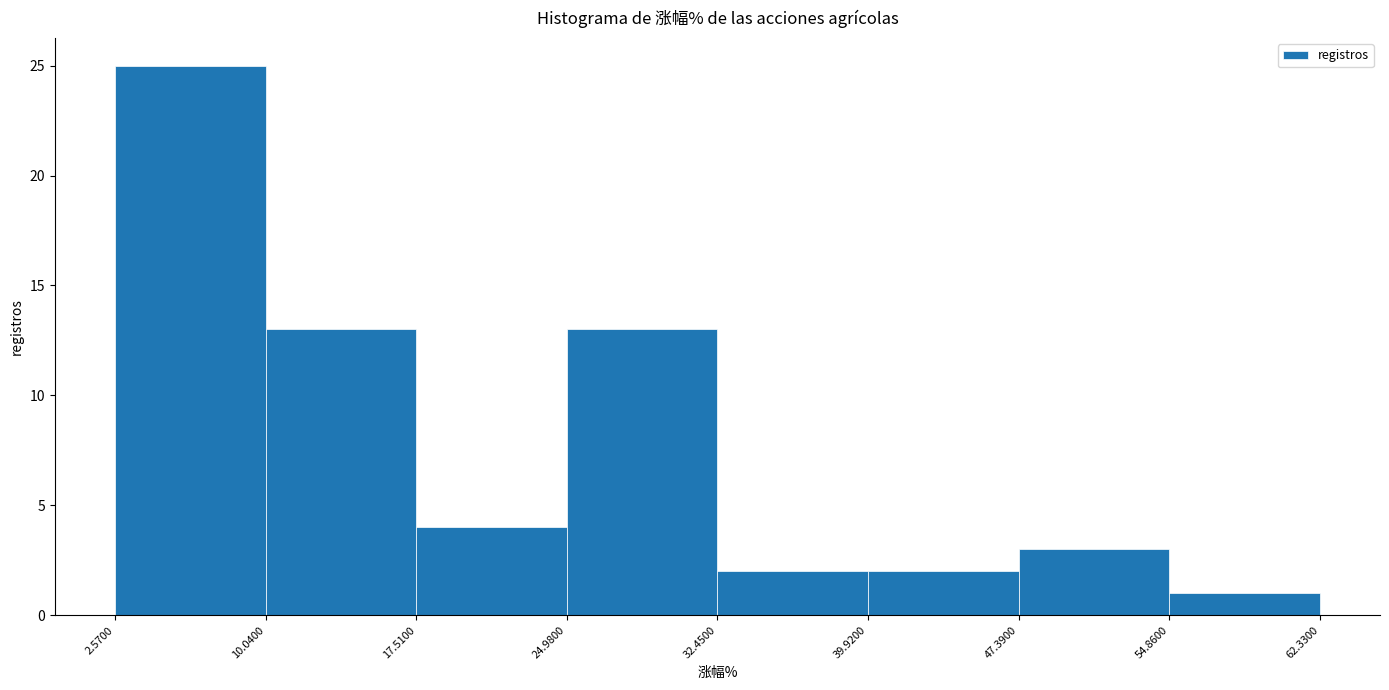

How tall is the bar that spans 47.3900 to 54.8600 on the x-axis? The values are not printed on the chart, so give them approximately, as read against the axis.

3